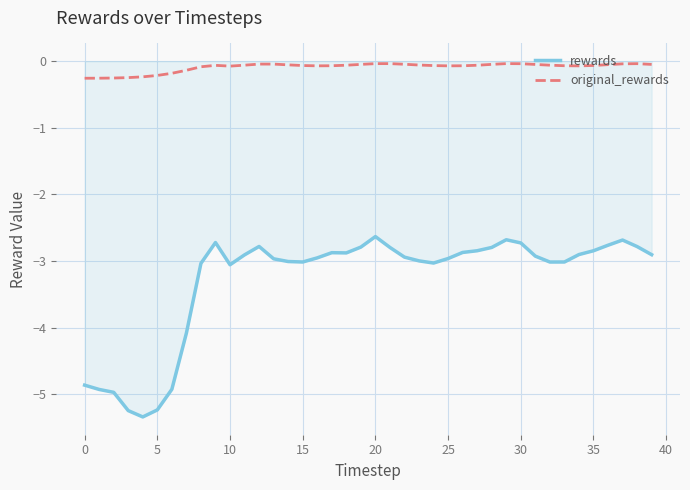

What is the highest value of the rewards series?

-2.6